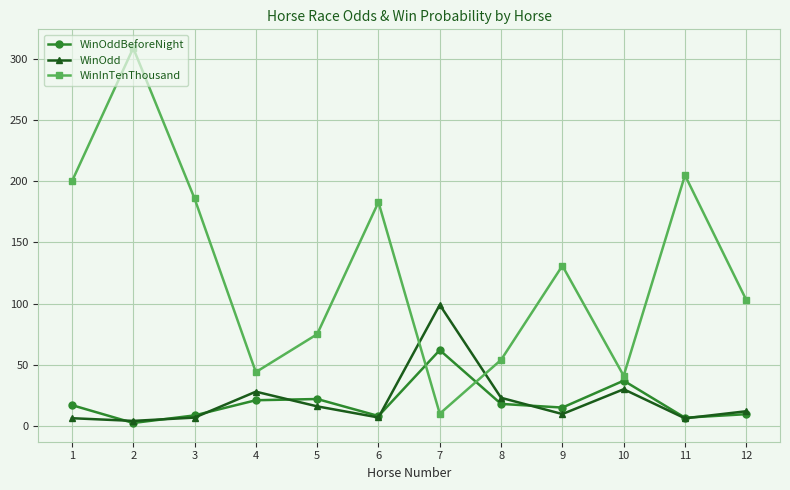

What is the value of the WinOddBeforeNight point at the 10th from the left?

37.0